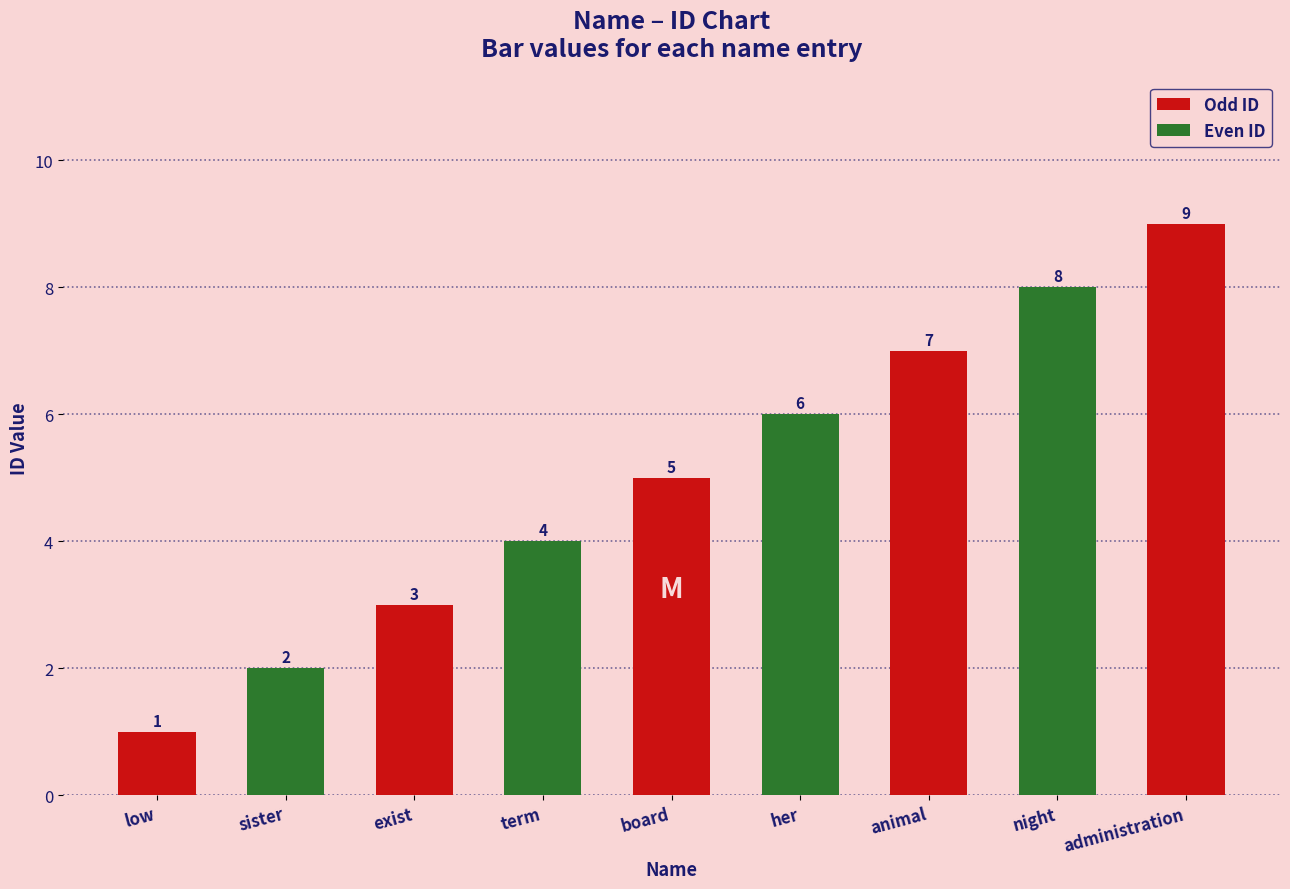

List the labels in order of value, smallest first.

low, sister, exist, term, board, her, animal, night, administration